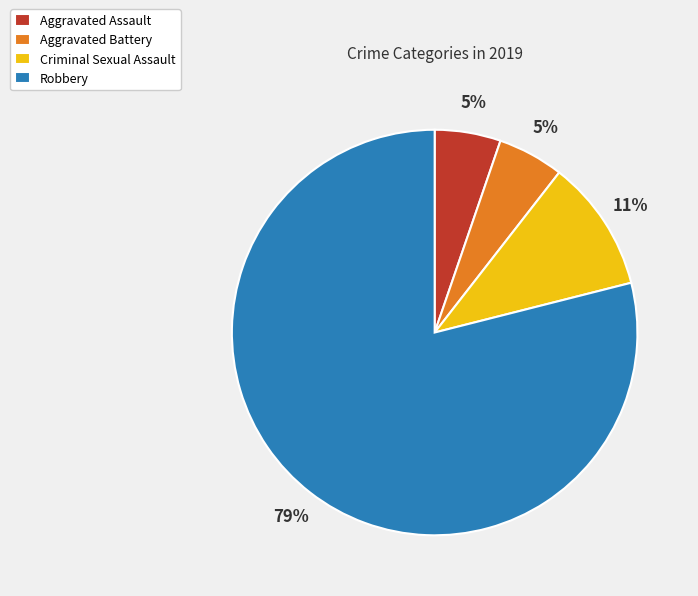

To the nearest percent, what is the combined percentage of Robbery and Aggravated Battery?

84%